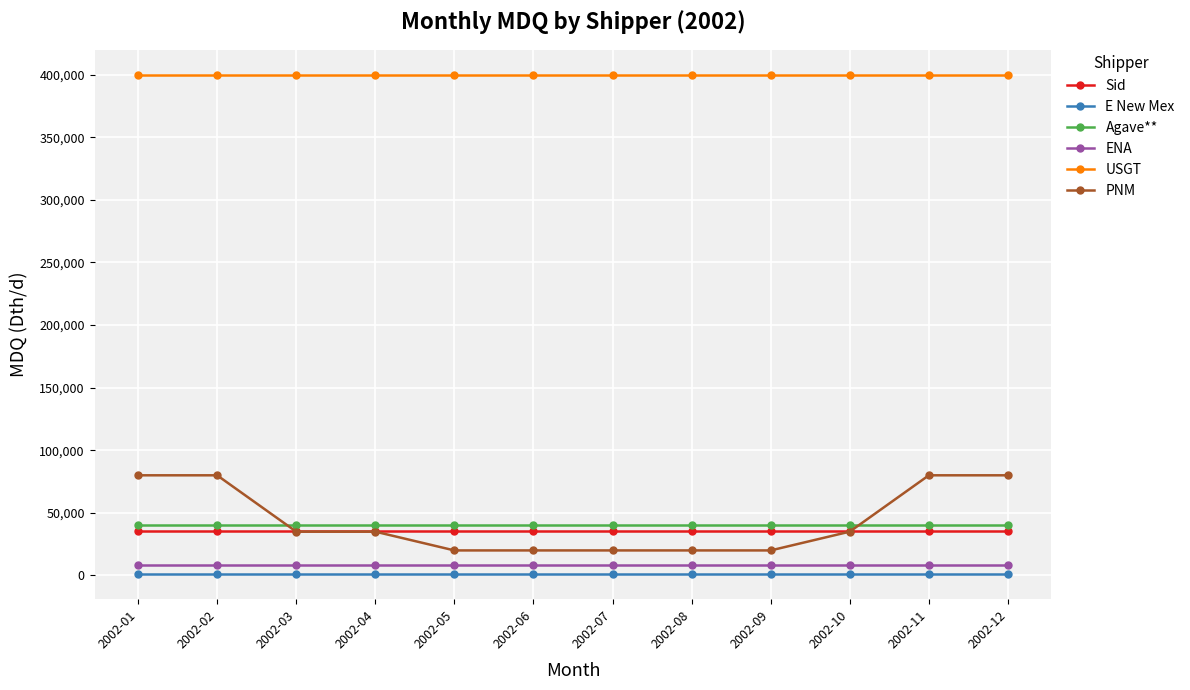

Is this an area chart (filled region under the line)?

No